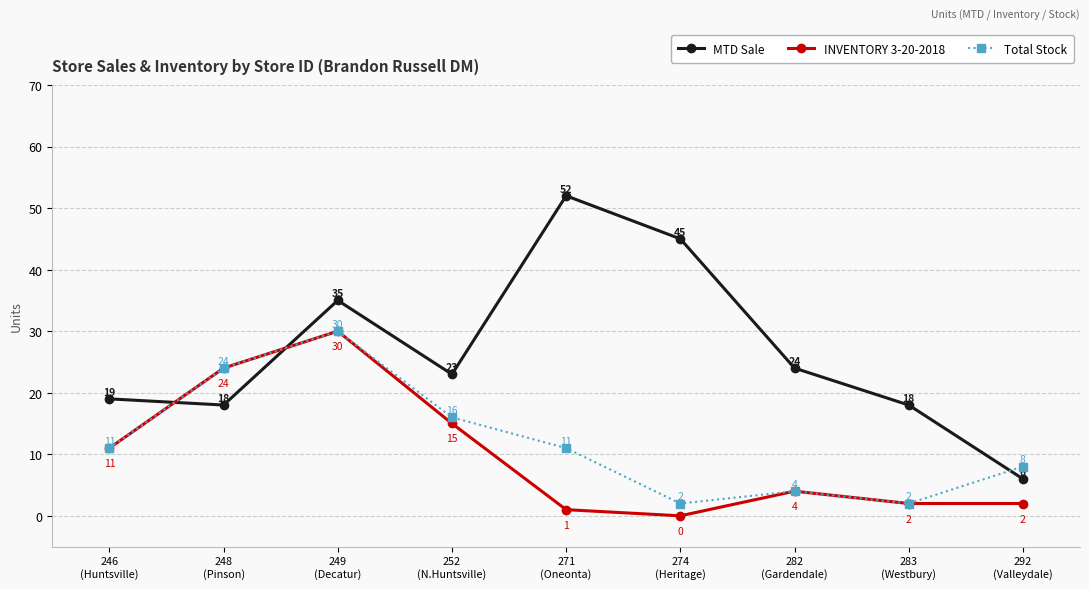

What is the label of the 7th point from the right?

249
(Decatur)